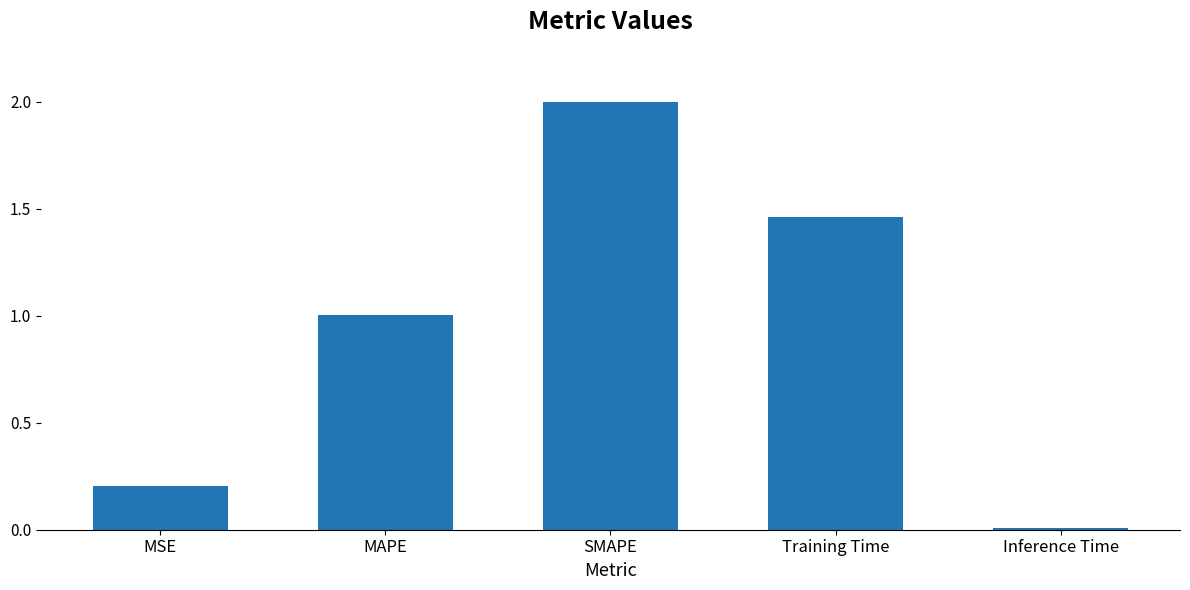

What is the greatest value displayed?

2.0